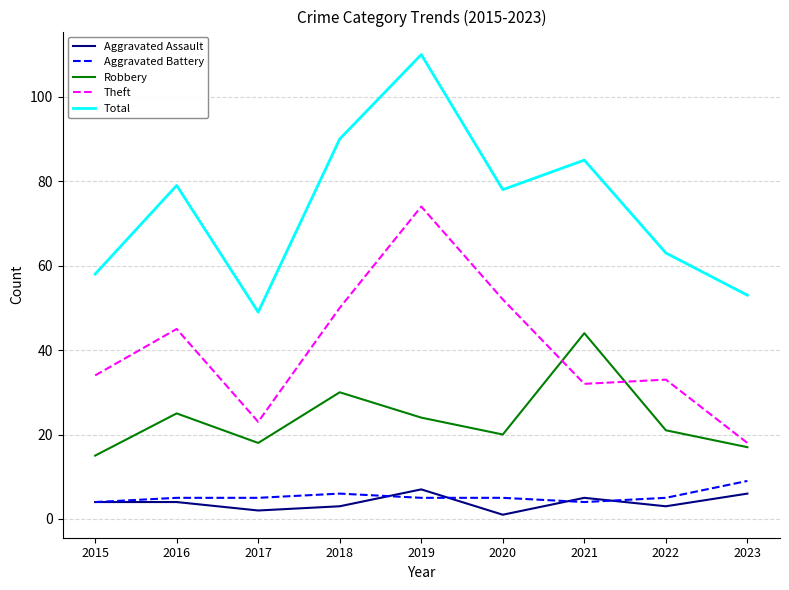

Which series has the largest range (max minus min)?

Total